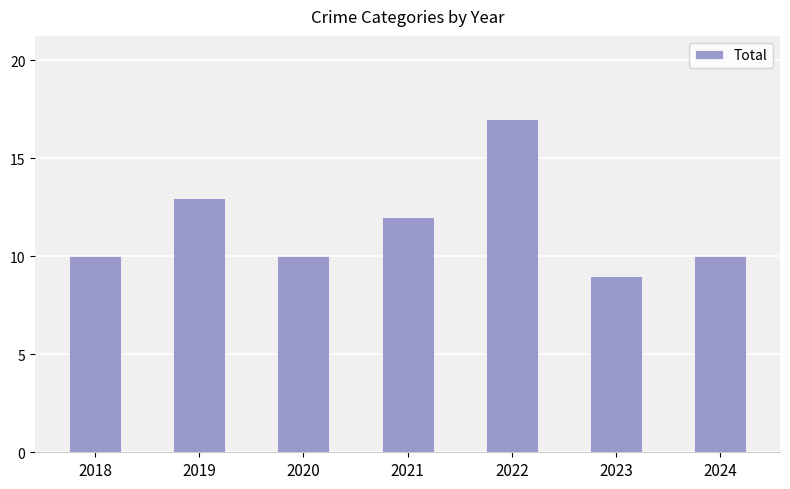

The chart shows a value of 17 at 2018. True or false?

False